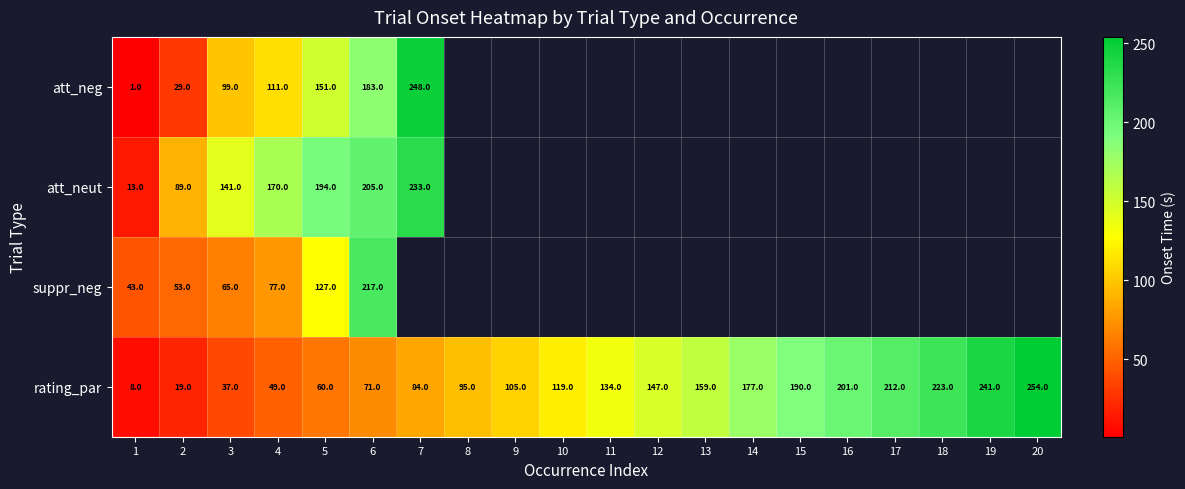

Between 9 and 14, which is larger?

14